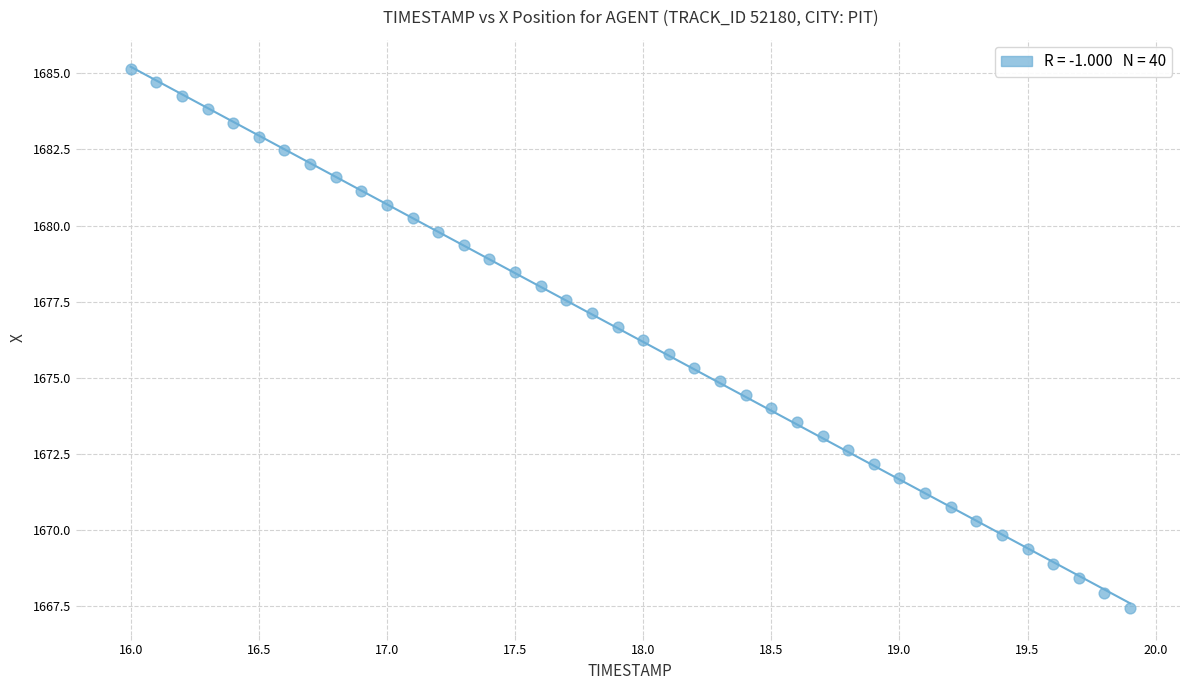

What is the range of X values (max minus min)?

3.9